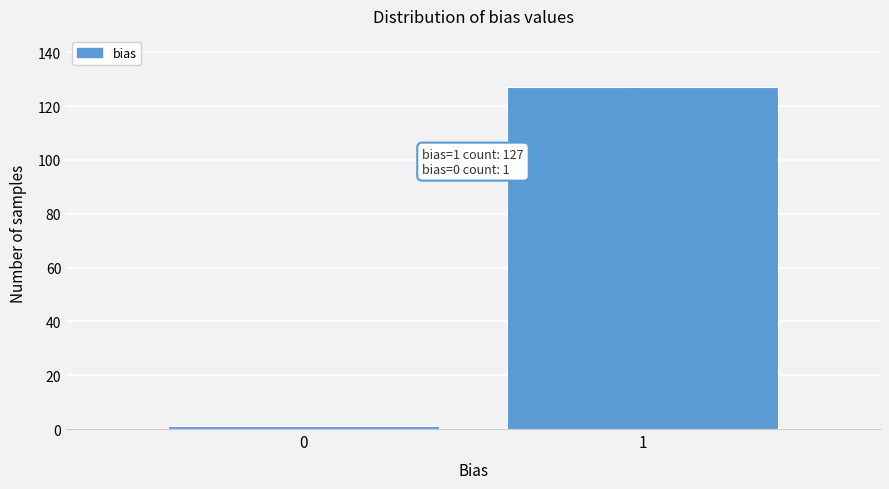

Reading left to right, transcribe all the data shown in this chart.

1	127